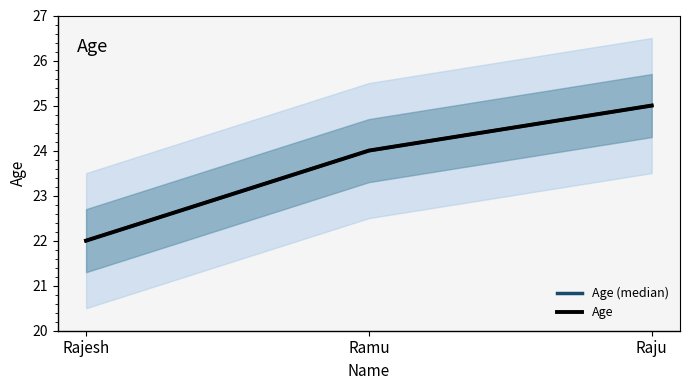

Which has a higher value, Raju or Ramu?

Raju